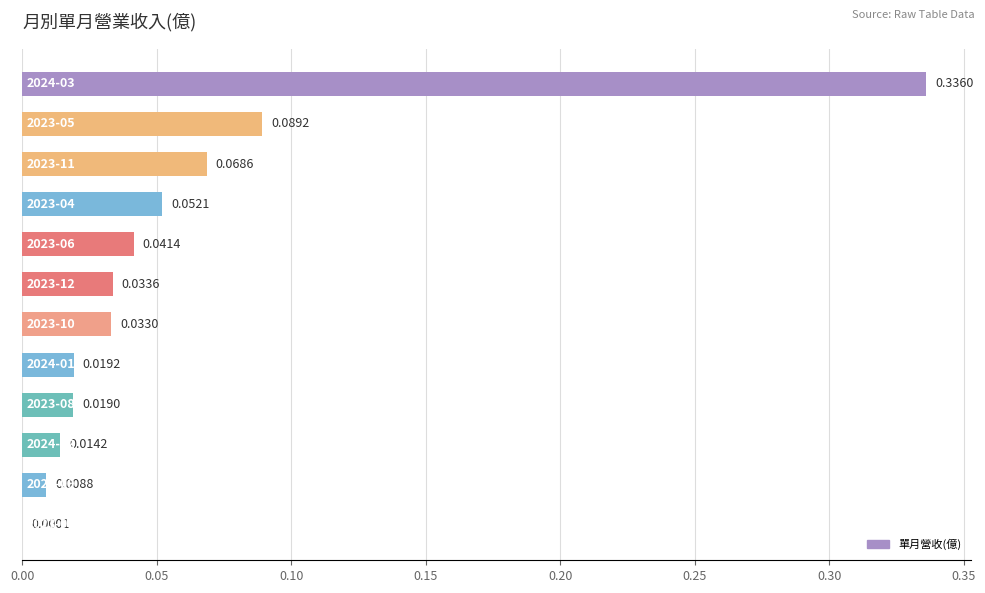

How many categories are shown in the chart?

12